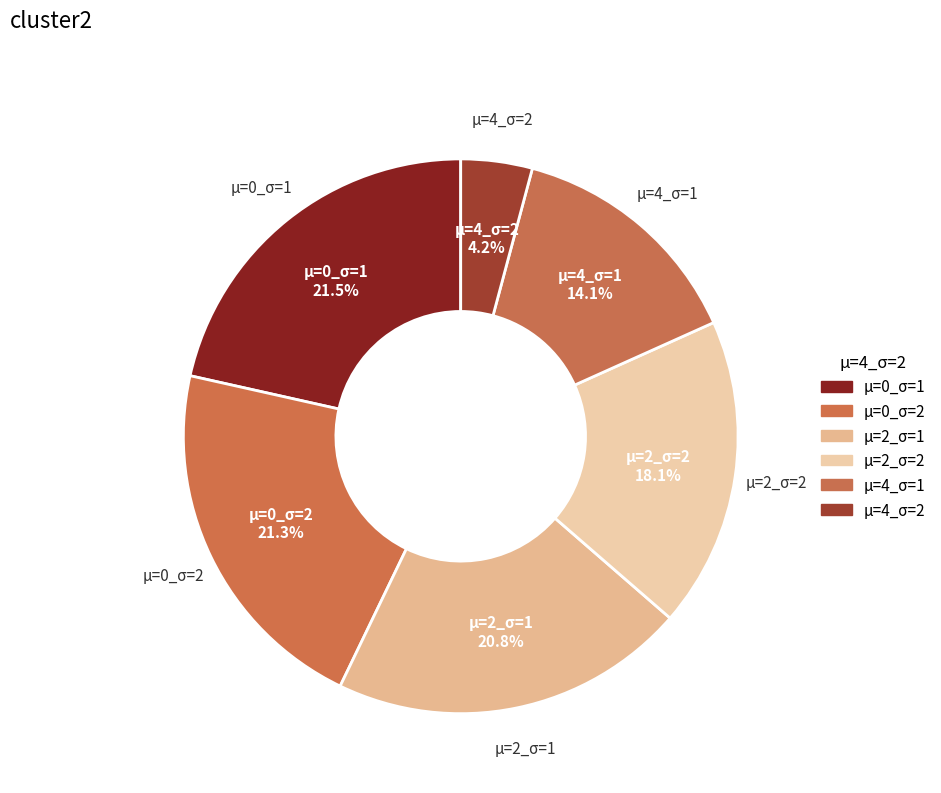

How many slices are in this pie chart?

6